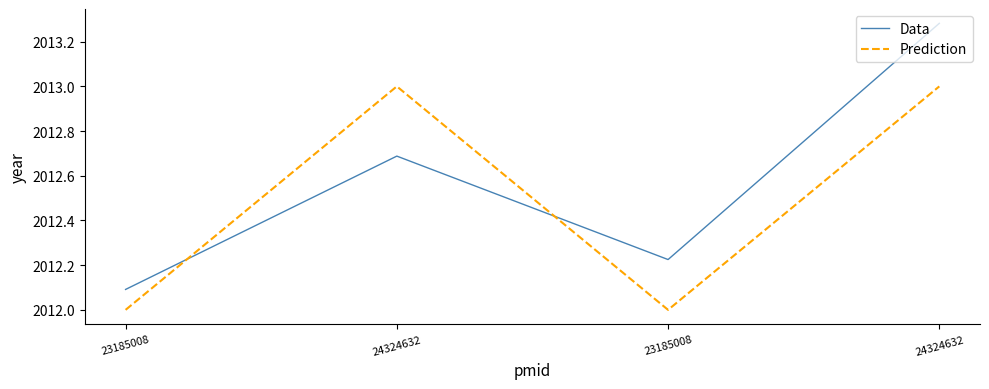

Is it true that Data equals 1291.4 at 24324632?

False